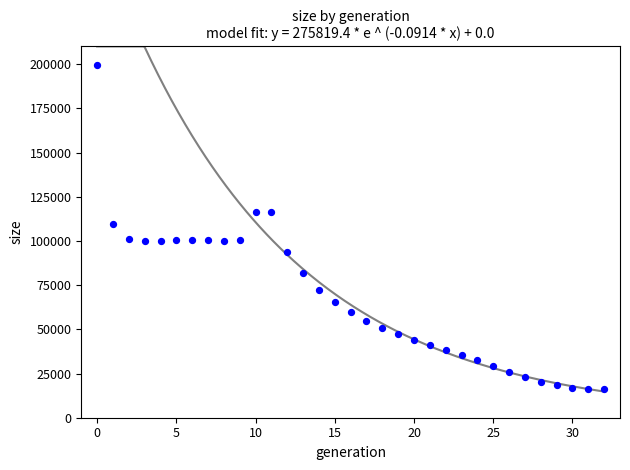

What is the range of Y values (max minus min)?

183132